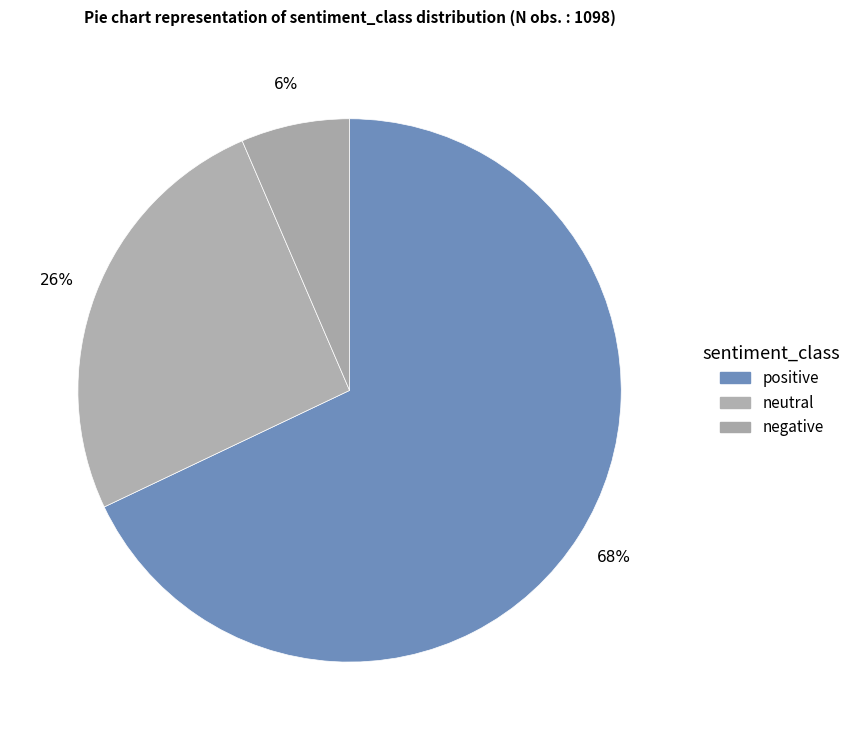

Is it true that negative is 1% of the pie?

False